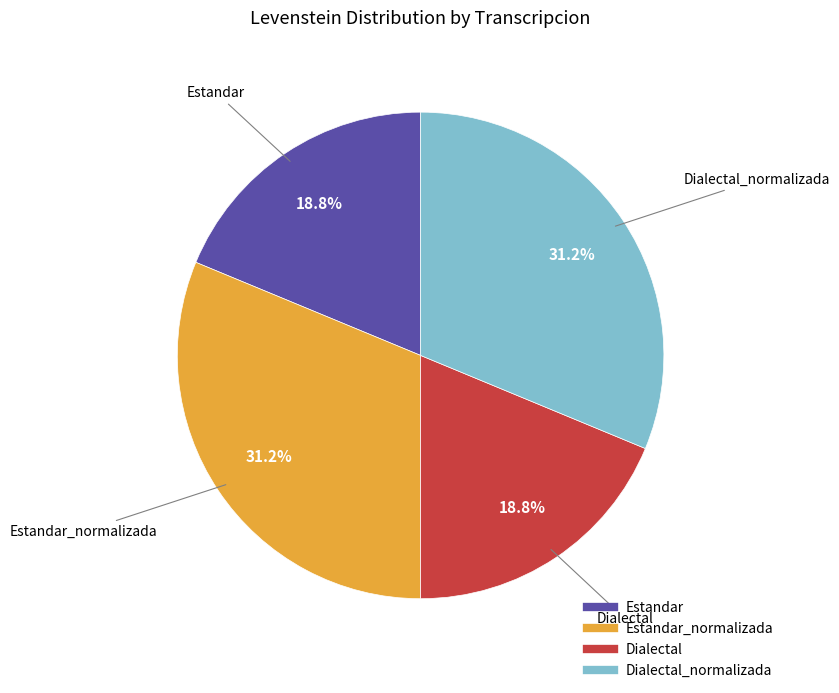

Is there a majority slice in this chart?

No